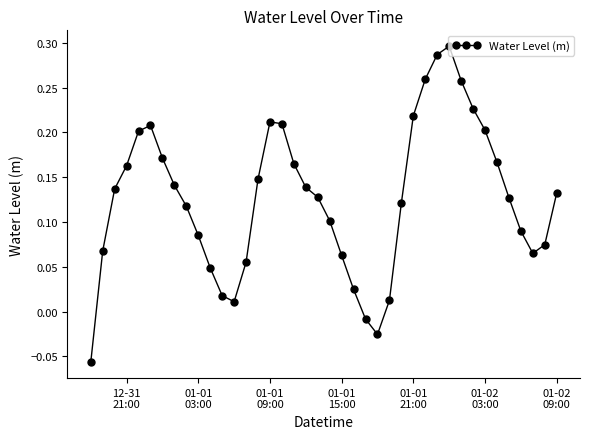

How many lines are shown in the chart?

1